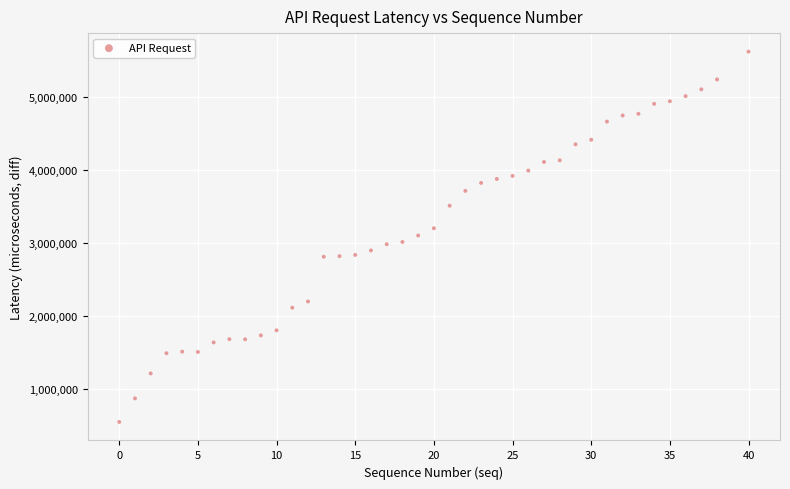

What is the range of Y values (max minus min)?

5086986